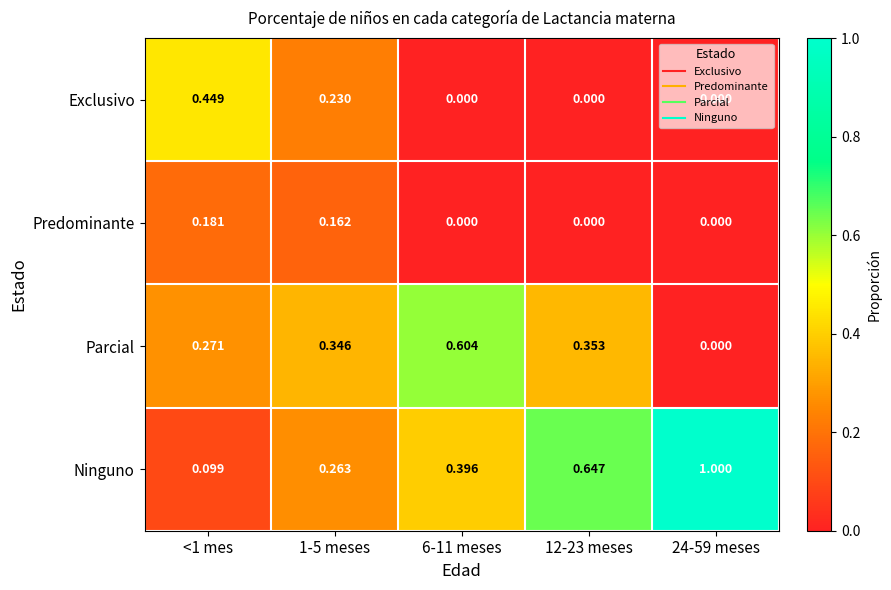

Which category has the highest value across all series?

24-59 meses